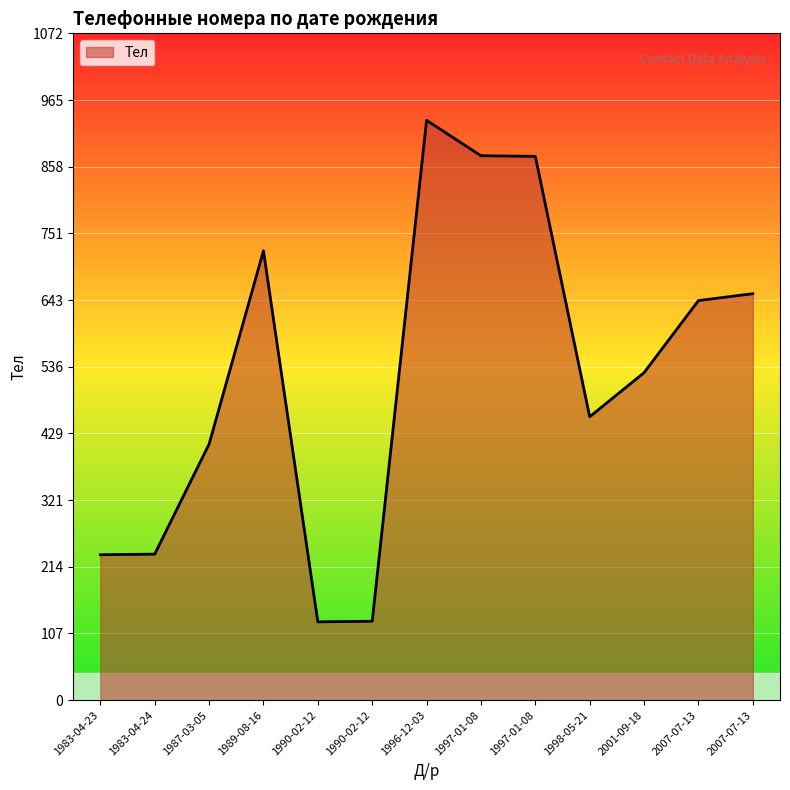

How many lines are shown in the chart?

1